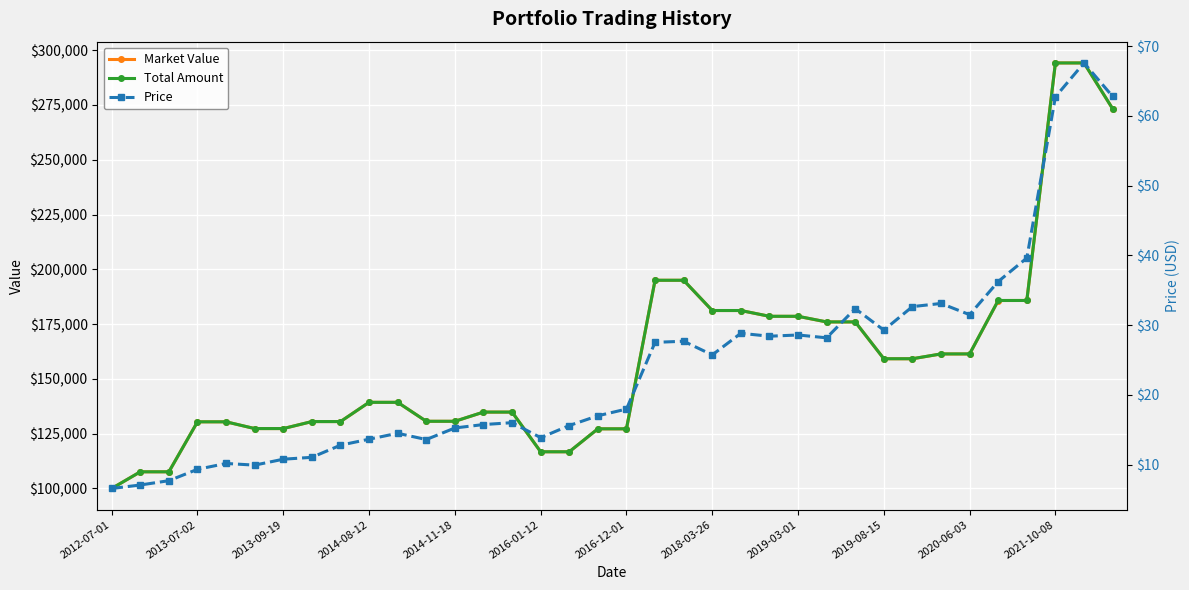

At which category is the sum across all series the highest?

34